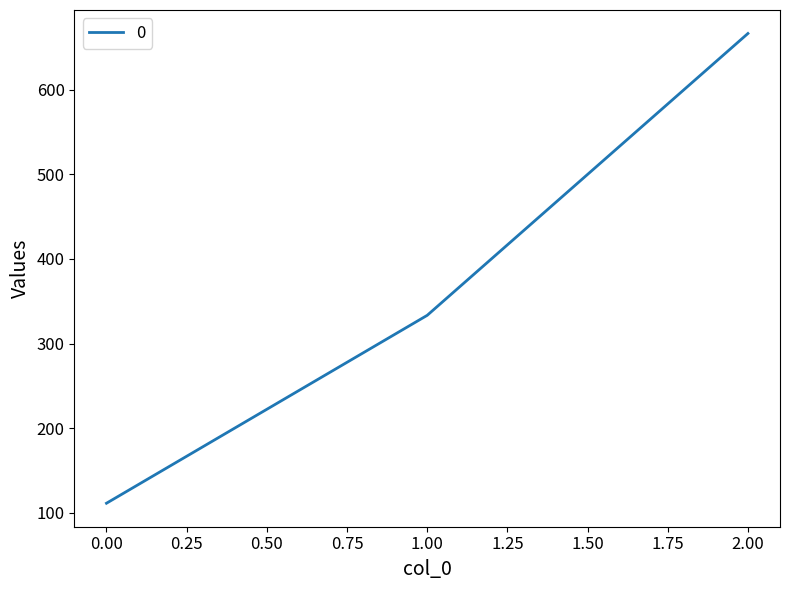

Reading left to right, extract all data points from this chart.

111.1	333.3	666.7